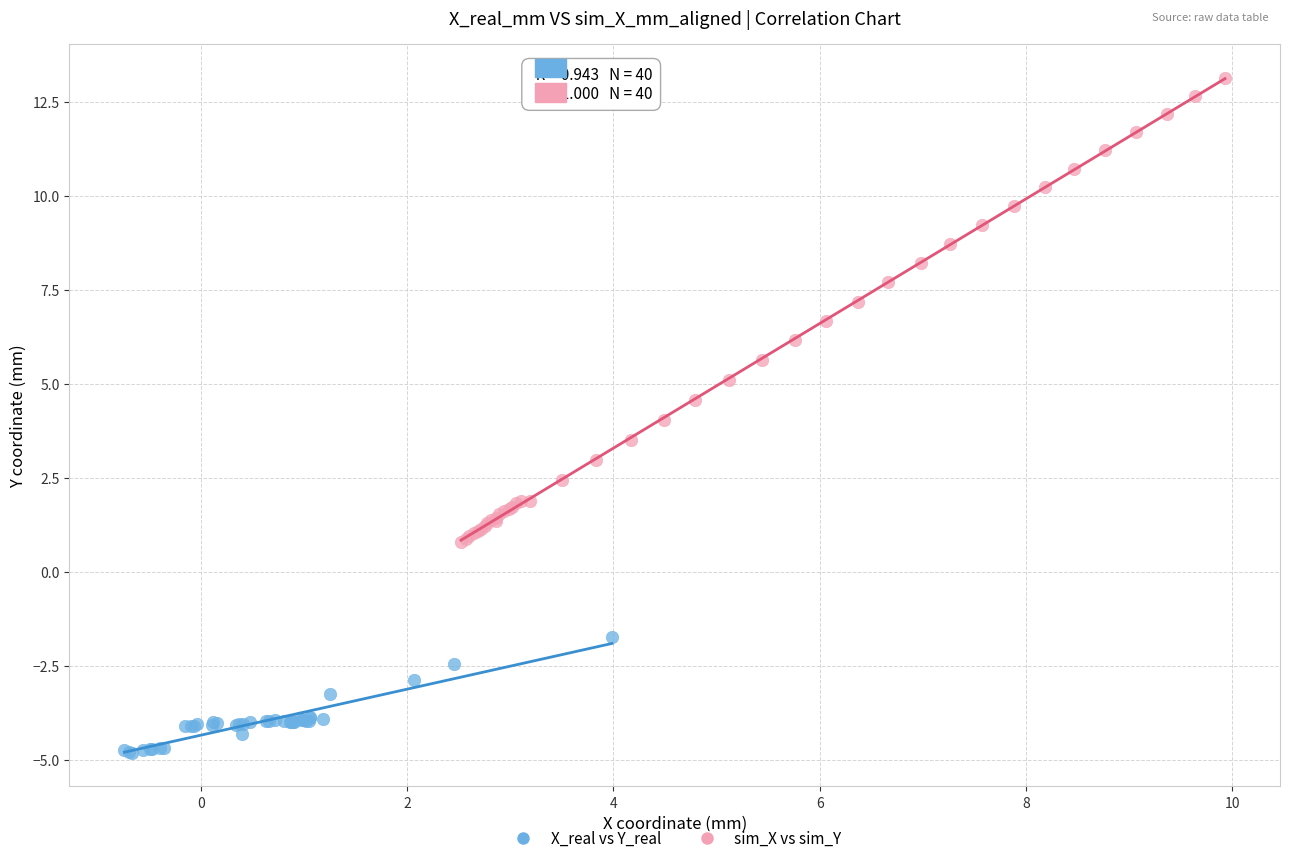

What are all the series names shown in the legend?

X_real vs Y_real, sim_X vs sim_Y